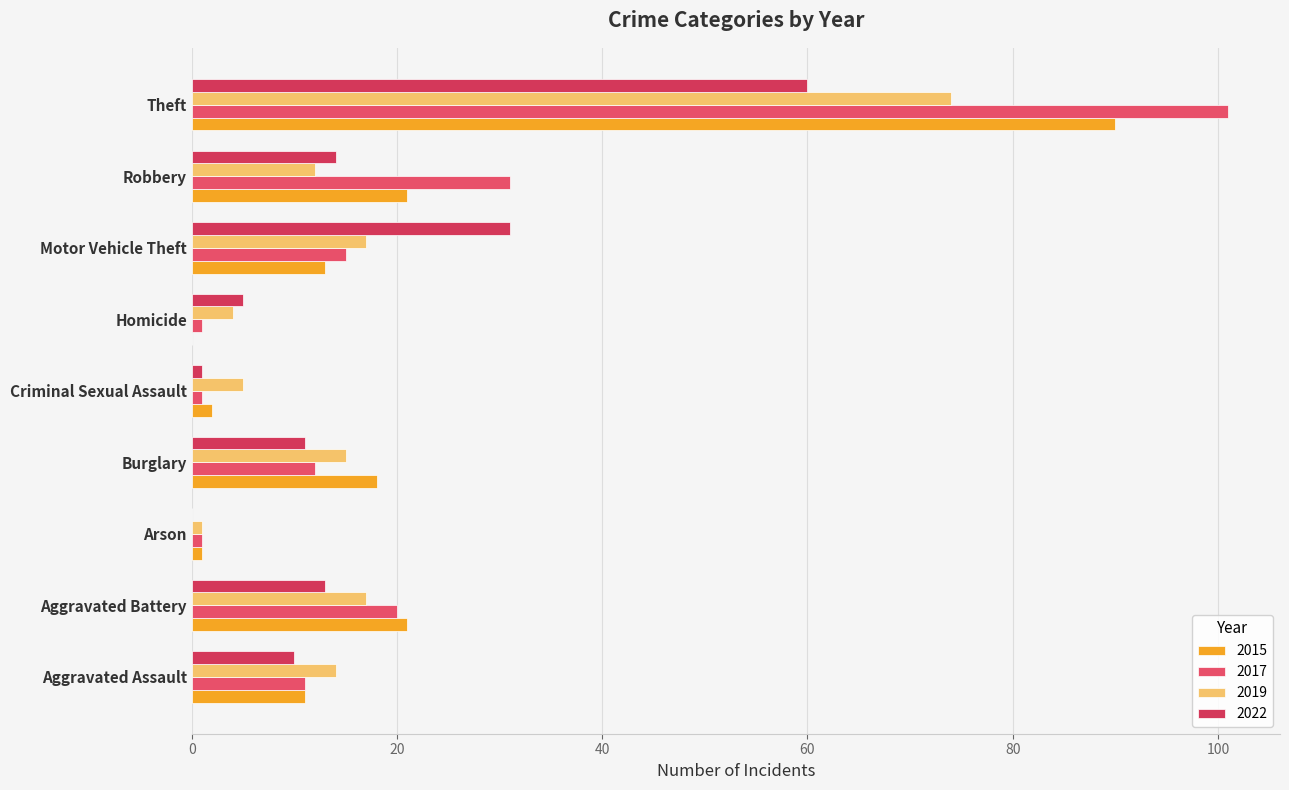

What are all the series names shown in the legend?

2015, 2017, 2019, 2022